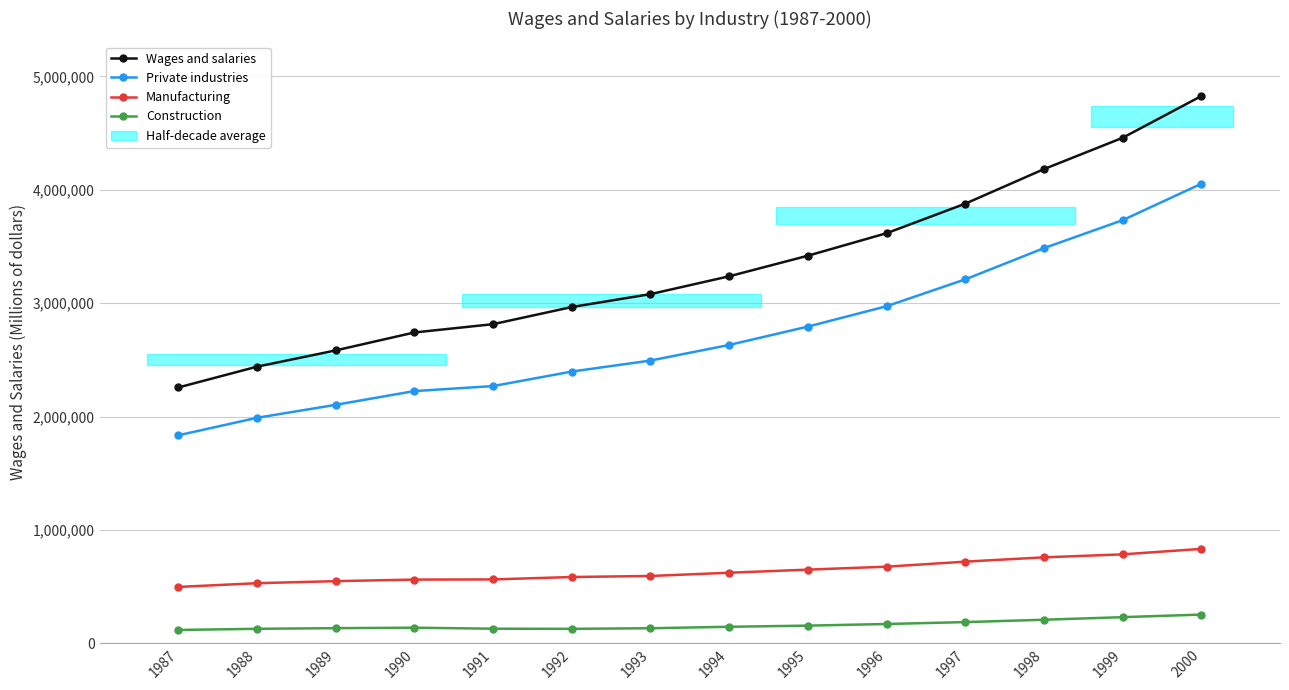

What is the greatest value displayed?

4825864